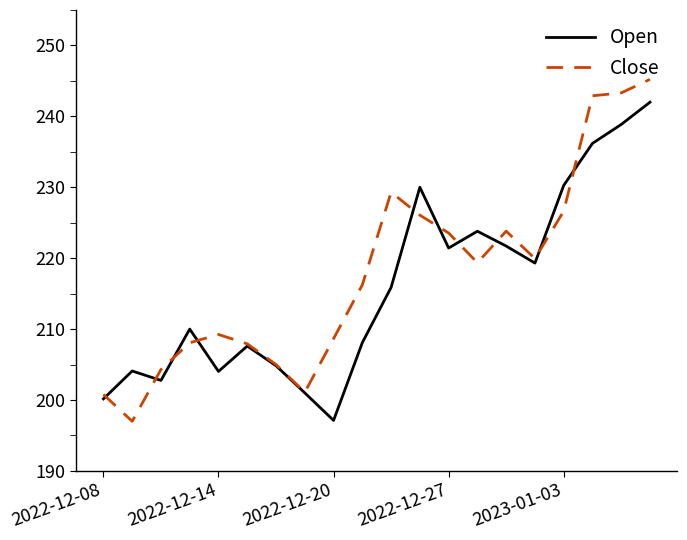

What is the average value of the Open series?

216.0